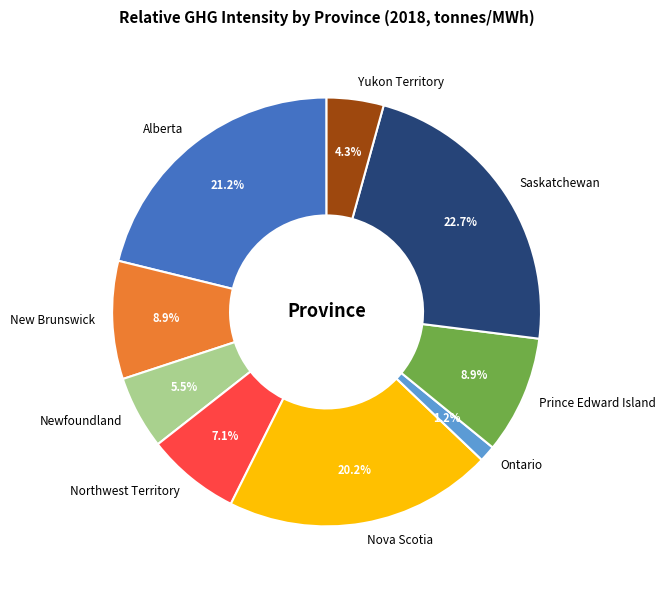

What portion of the pie excludes Prince Edward Island?

91.1%